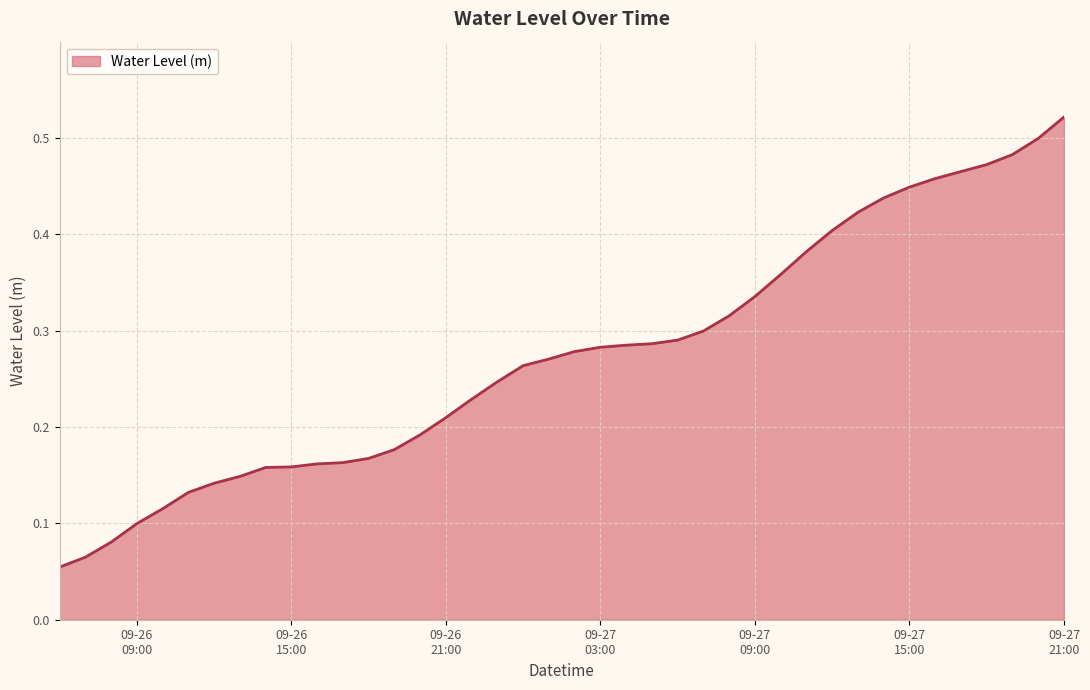

How many series are shown in this chart?

1